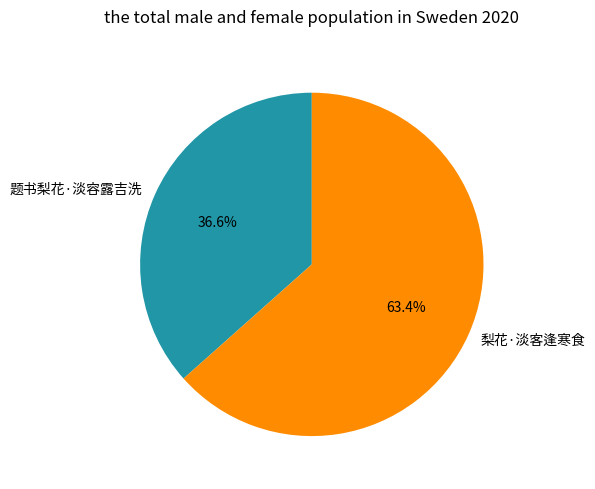

Is the sum of 题书梨花·淡容露吉洗 and 梨花·淡客逢寒食 greater than half?

Yes